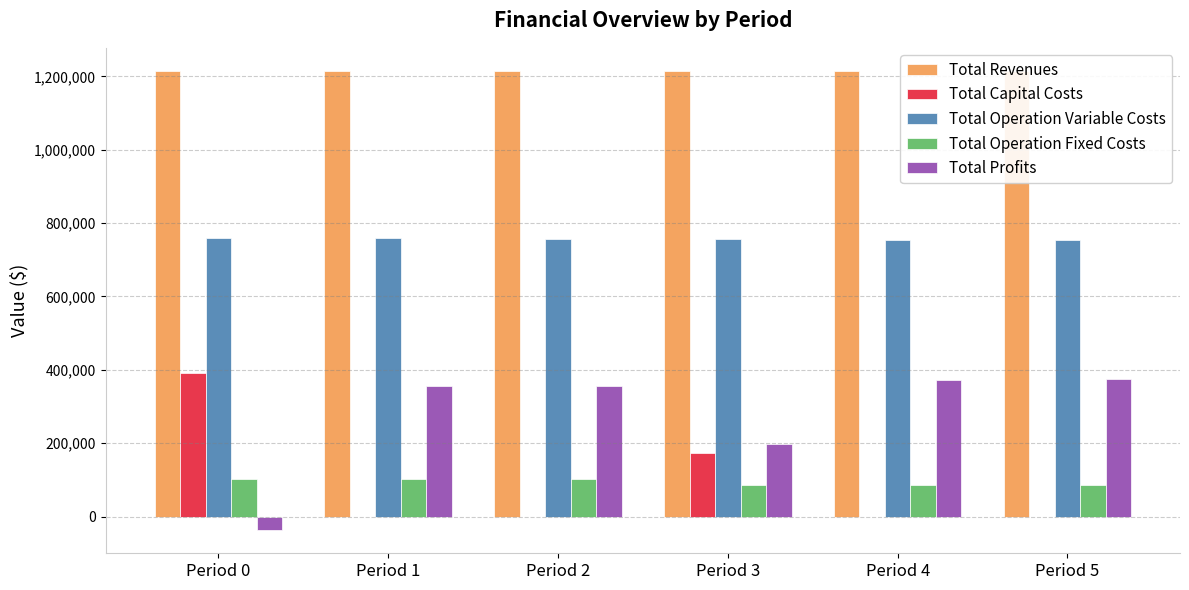

What is the sum of all Total Capital Costs values?

564672.0